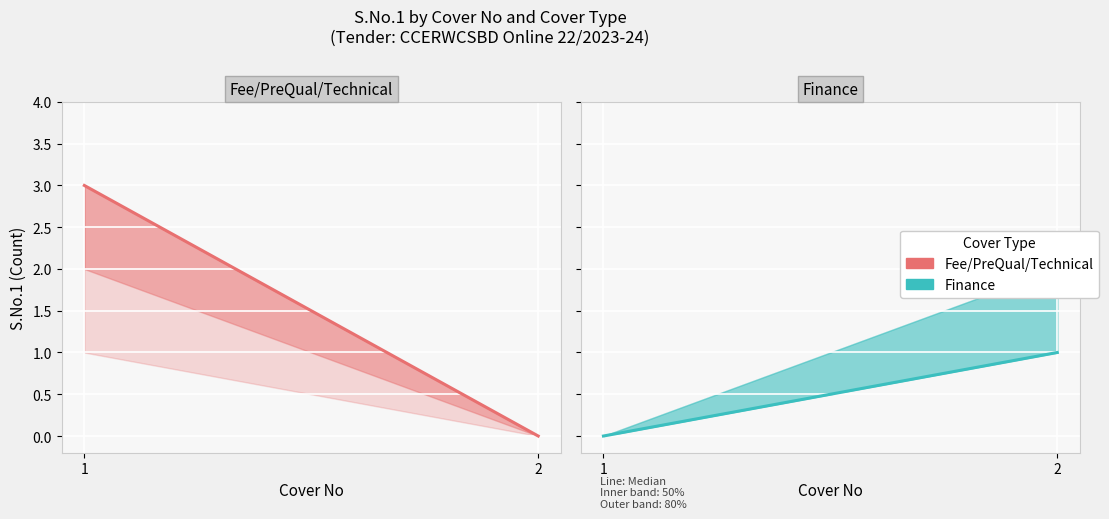

Which label corresponds to the largest value in the chart?

1